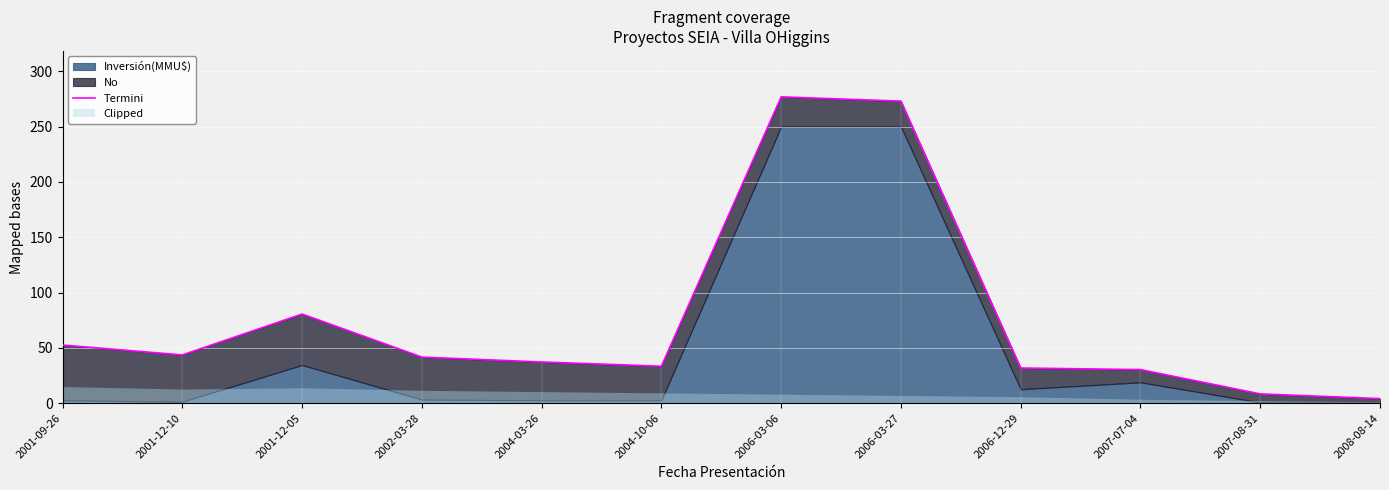

Rank the categories by value from highest to lowest.

2006-03-06, 2006-03-27, 2001-12-05, 2001-09-26, 2001-12-10, 2002-03-28, 2004-03-26, 2004-10-06, 2006-12-29, 2007-07-04, 2007-08-31, 2008-08-14